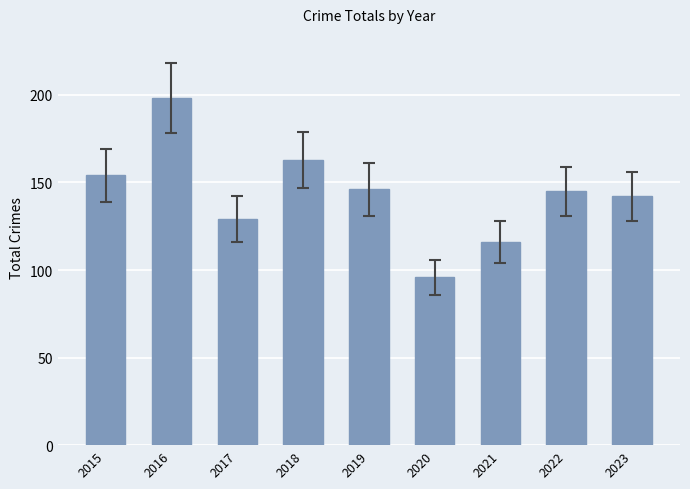

Does the chart contain stacked bars?

No